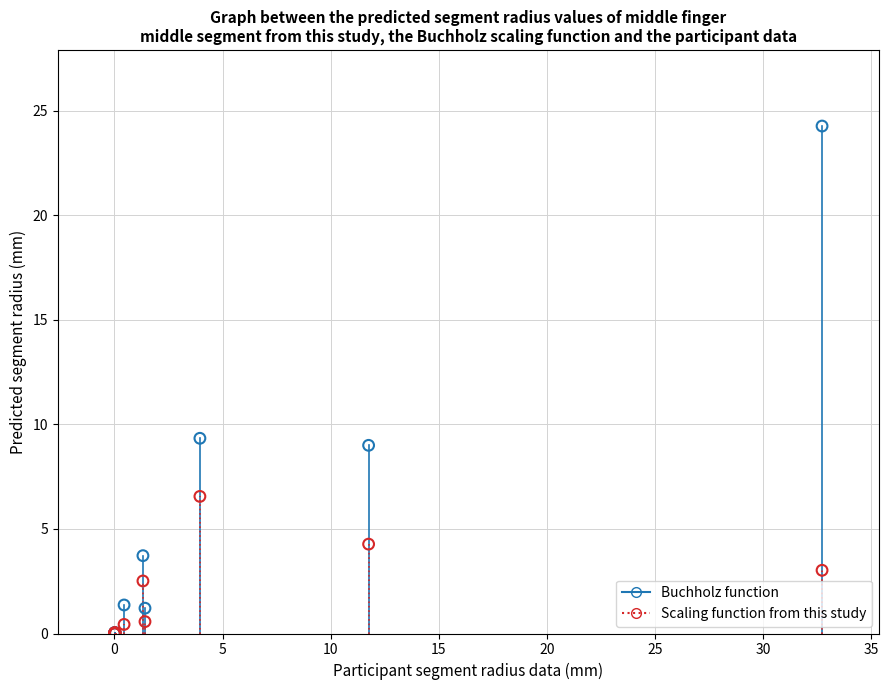

In the Buchholz function series, what Y value is closest to 12?

9.3